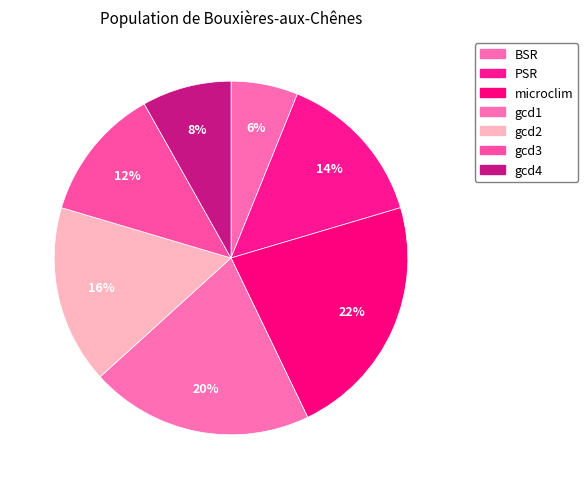

How many segments does this pie chart have?

7